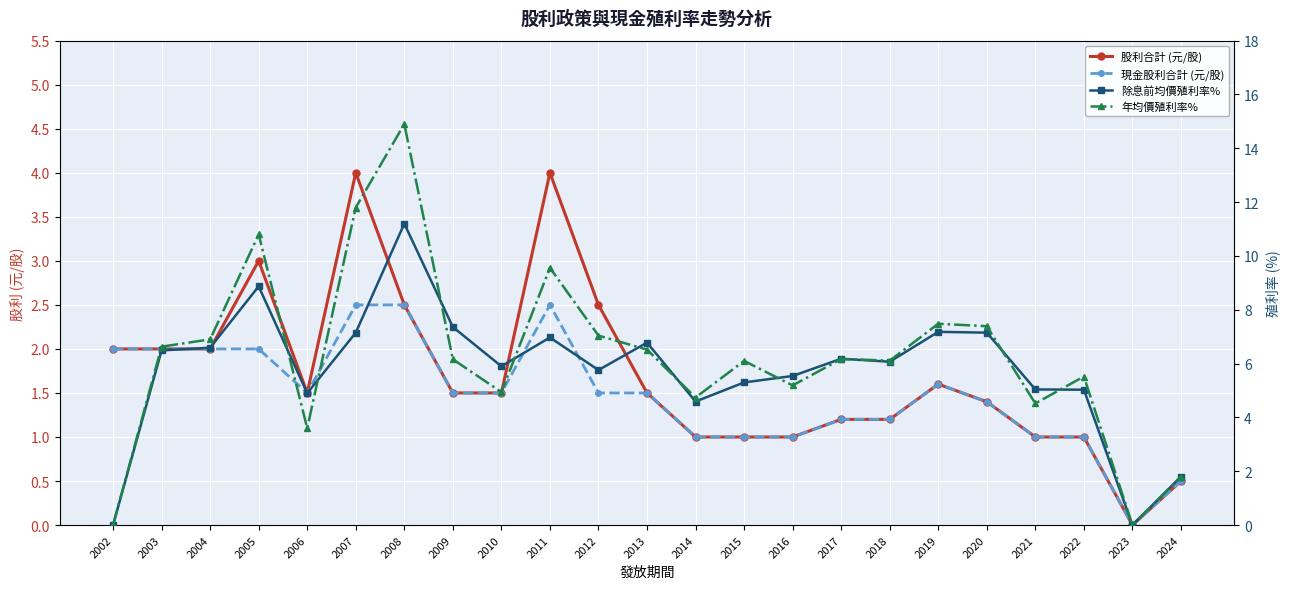

Between 2013 and 2016, which series saw the biggest shift?

年均價殖利率%